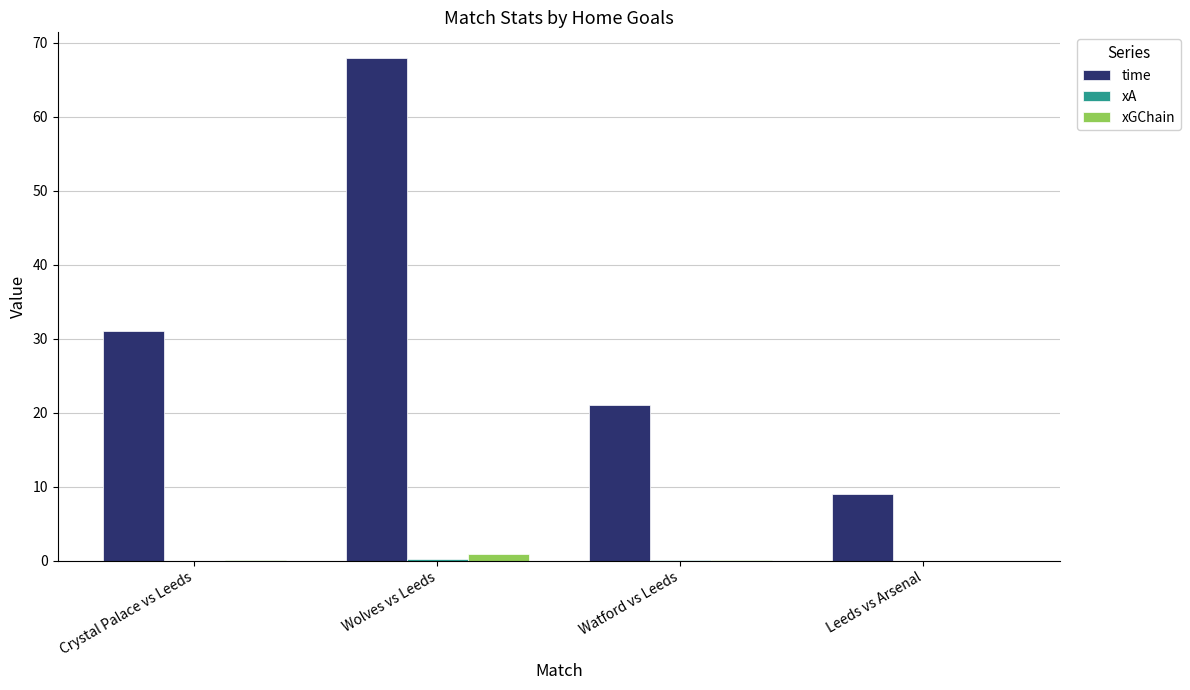

Is it true that time equals 13.8 at Leeds vs Arsenal?

False